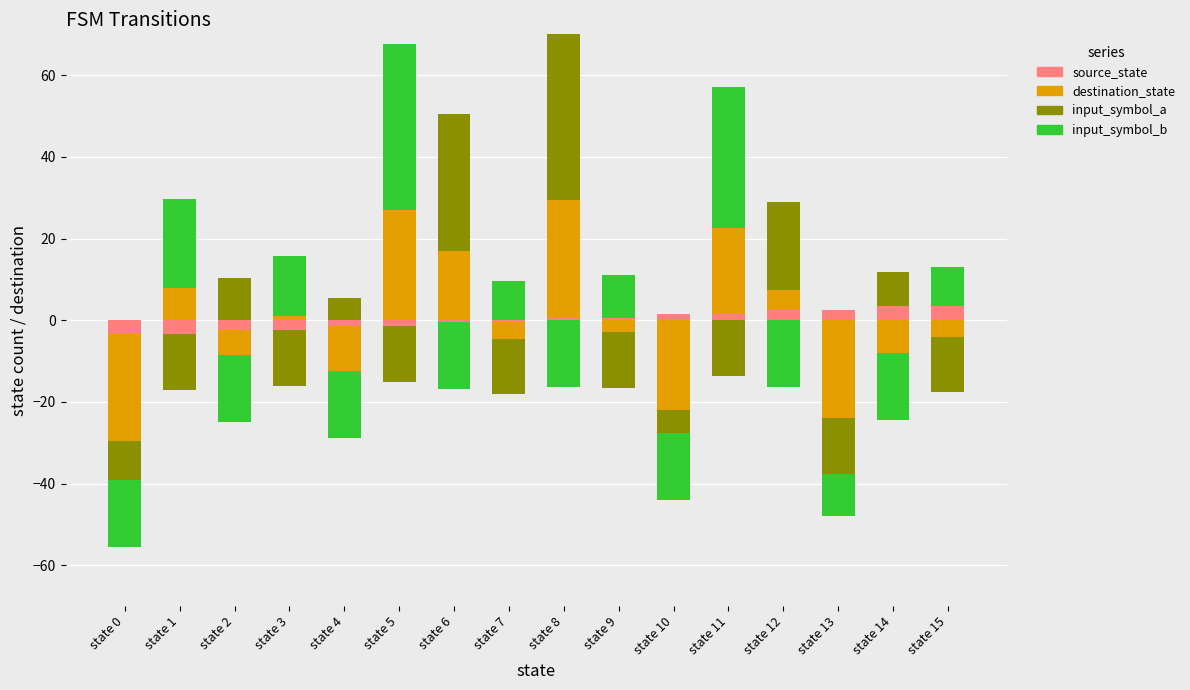

What is the value of the source_state bar at the 16th from the left?

3.5